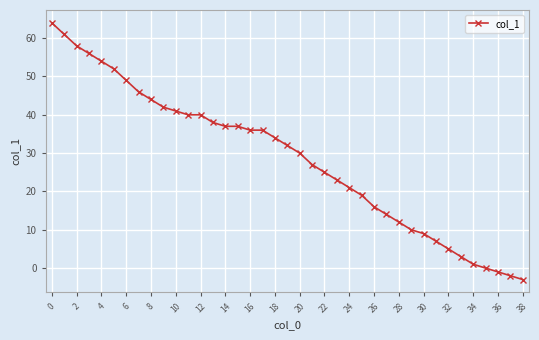

What is the average value?

29